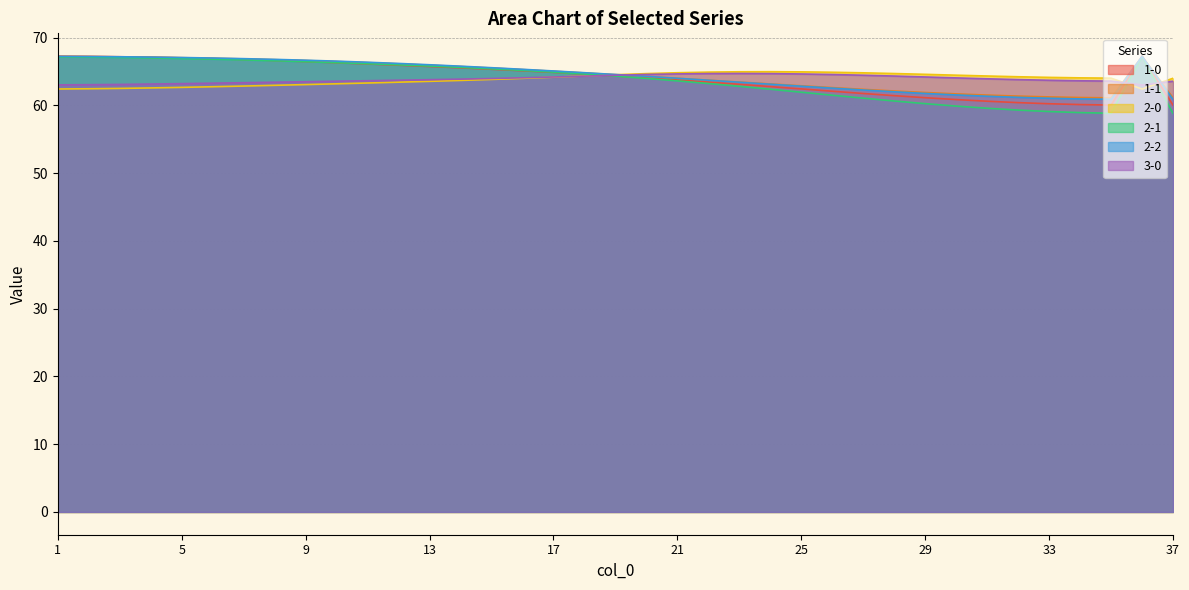

Between which two adjacent categories do 1-1 and 2-0 first intersect?

19 and 20